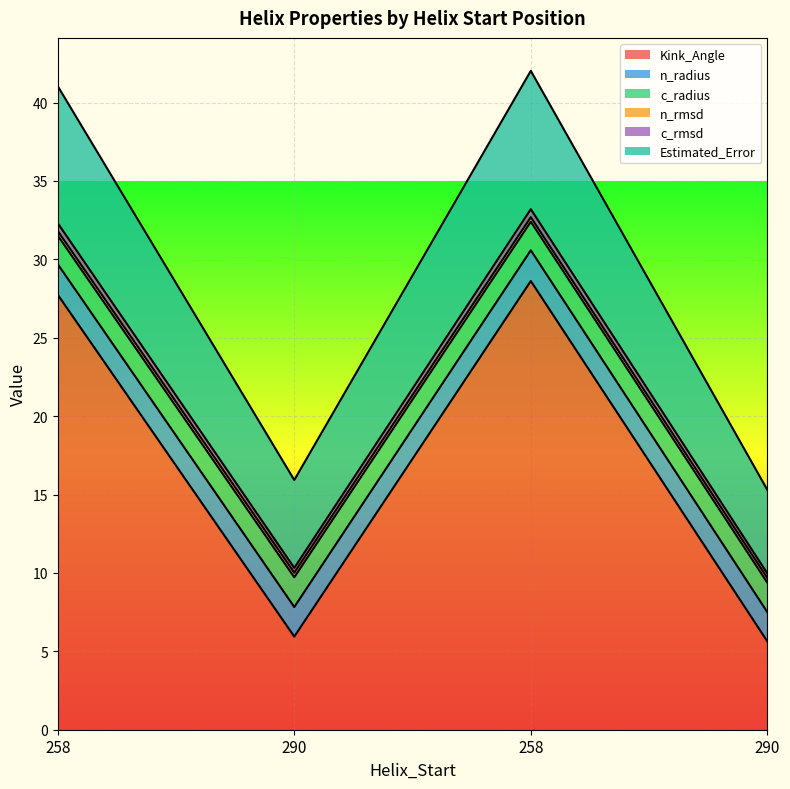

At which label does Kink_Angle first exceed 27?

258